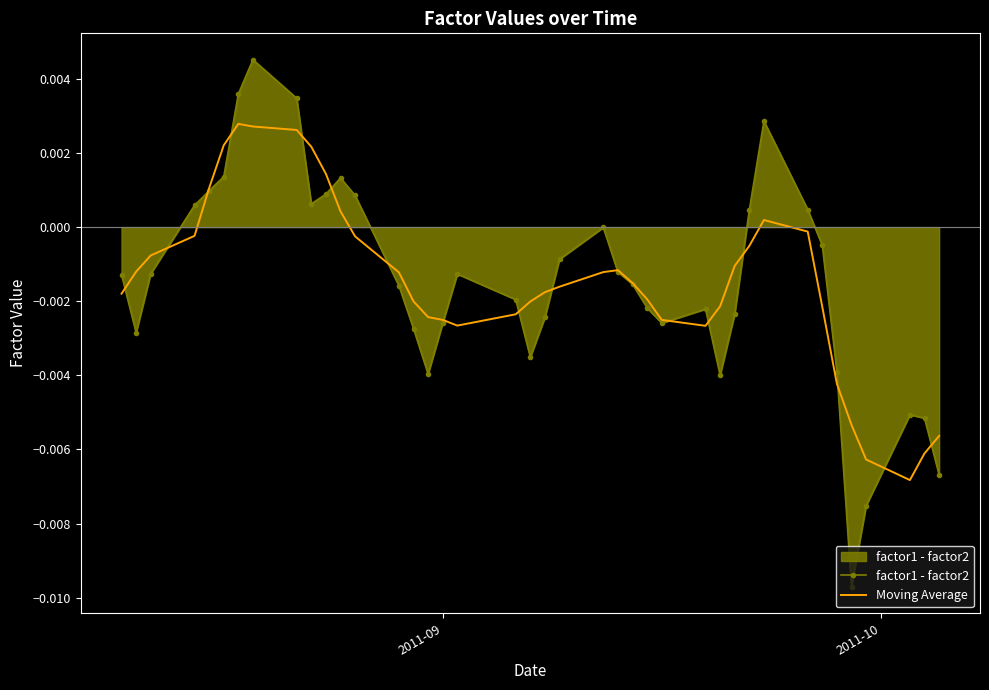

List the series in order of their peak value, lowest first.

Moving Average, factor1 - factor2